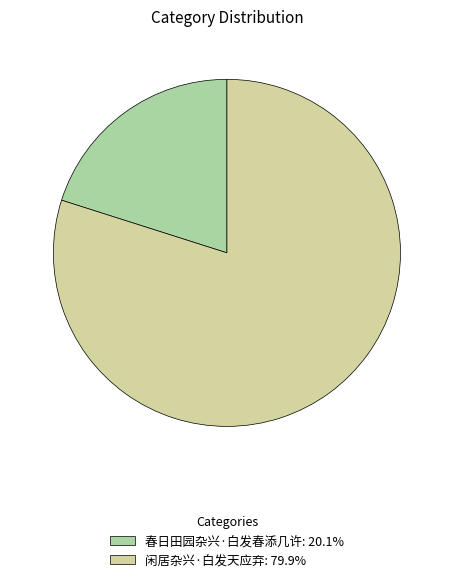

Do 闲居杂兴·白发天应弃: 79.9% and 春日田园杂兴·白发春添几许: 20.1% together represent more than half of the pie?

Yes